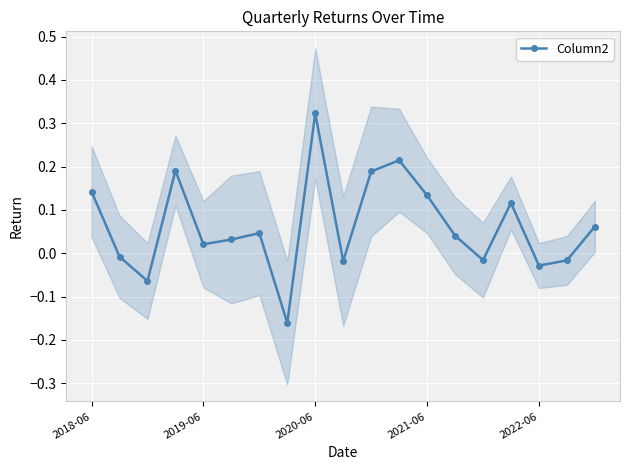

Is it true that Column2 equals 0.2 at 2018-06?

False